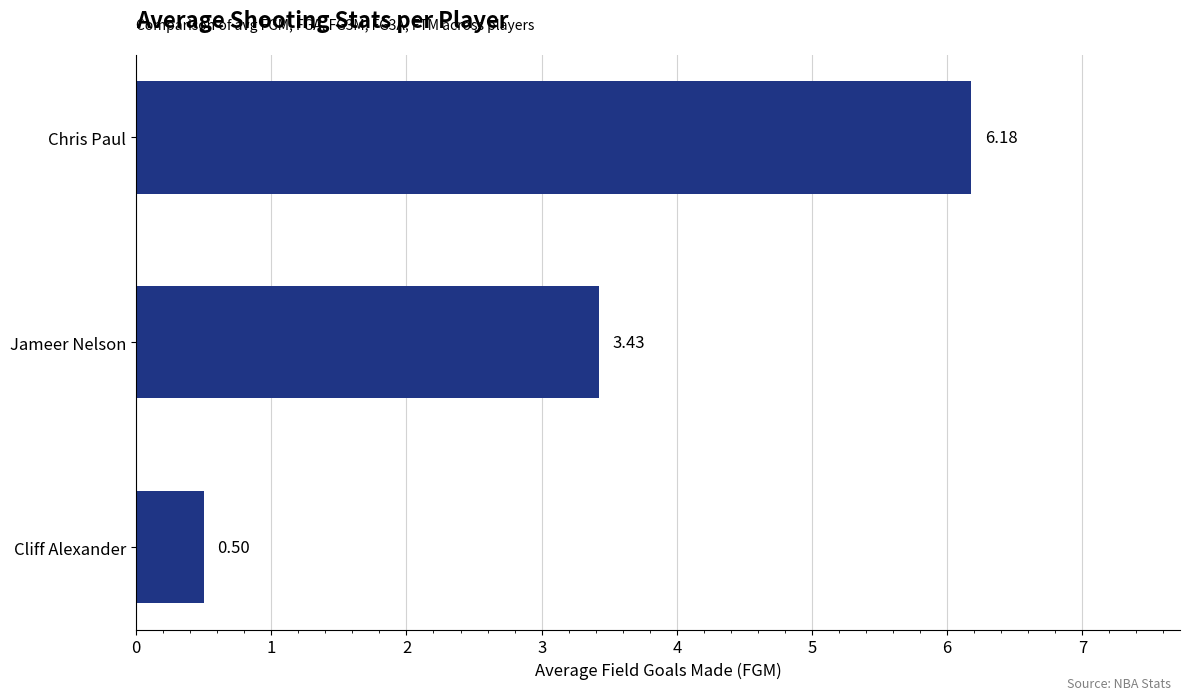

How many values exceed 3?

2